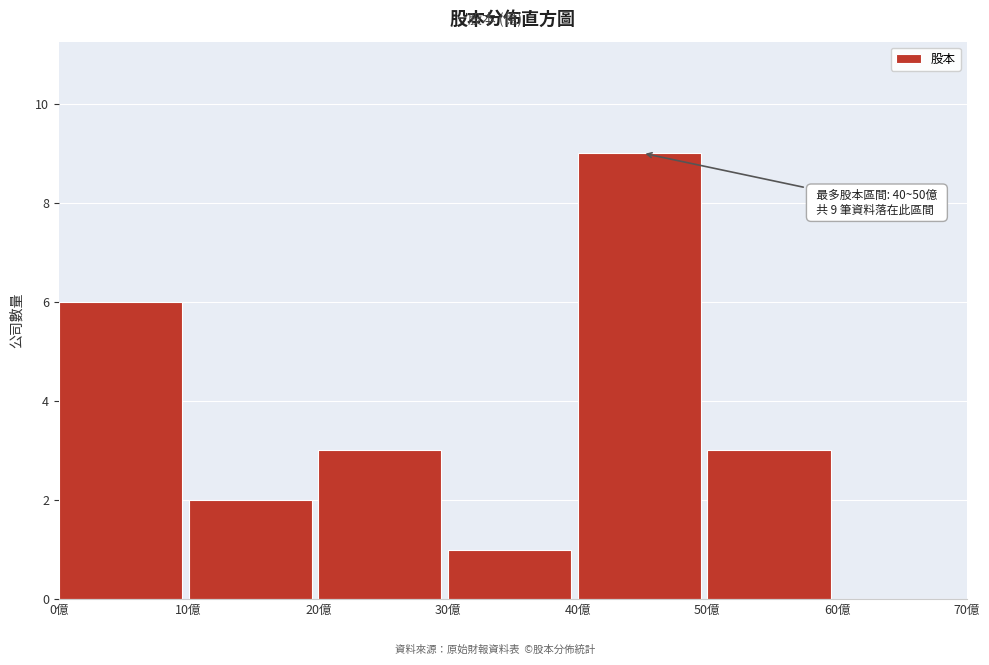

Over which range of the x-axis is the bar tallest?

40 to 50